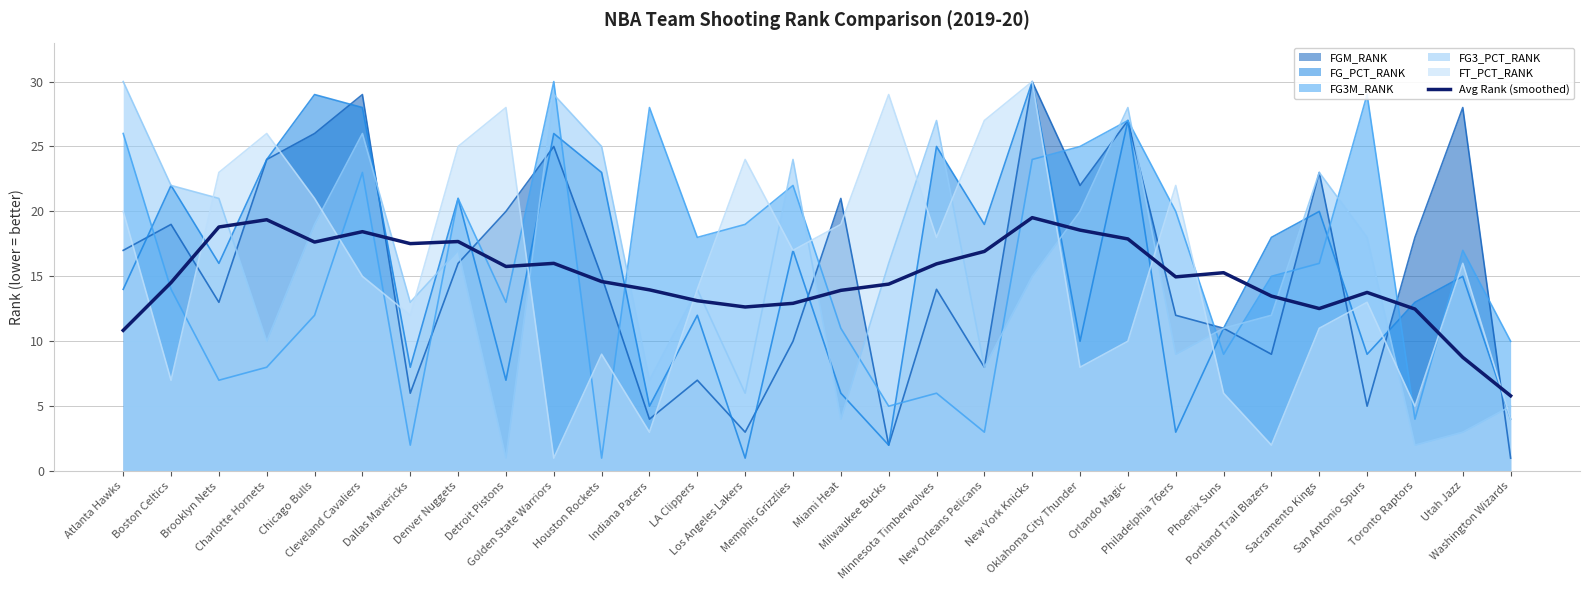

What is the maximum value for FG3_PCT_RANK?

30.0